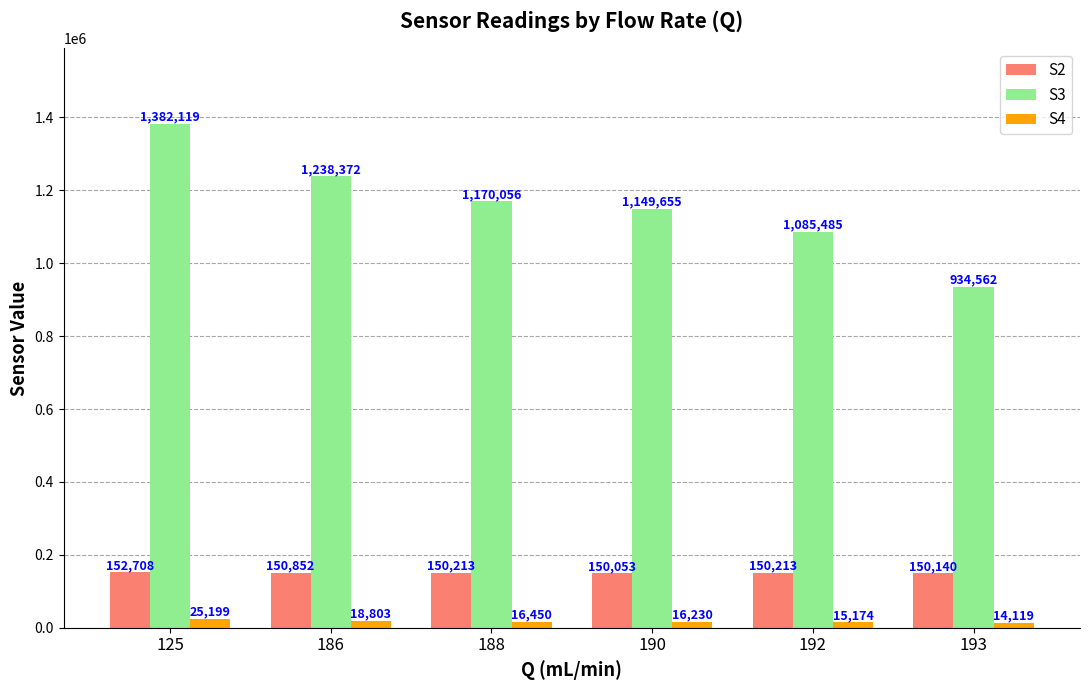

At which label is S3 closest to 1158340?

190